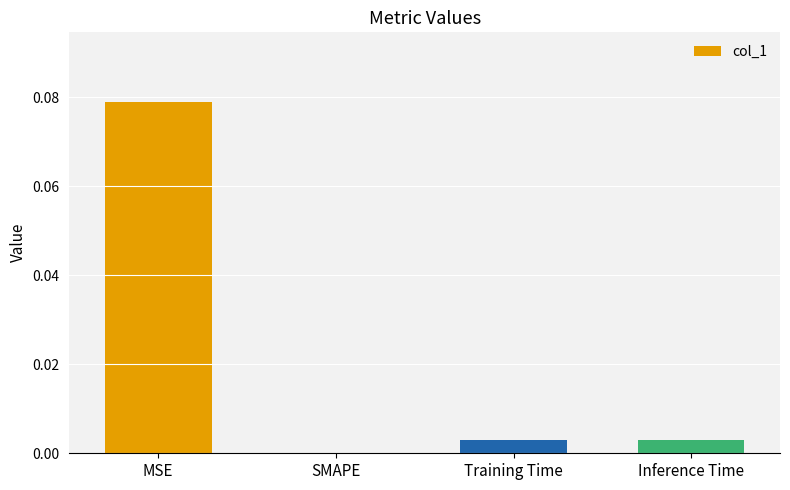

True or false: the data shows 0.0 at Training Time.

True